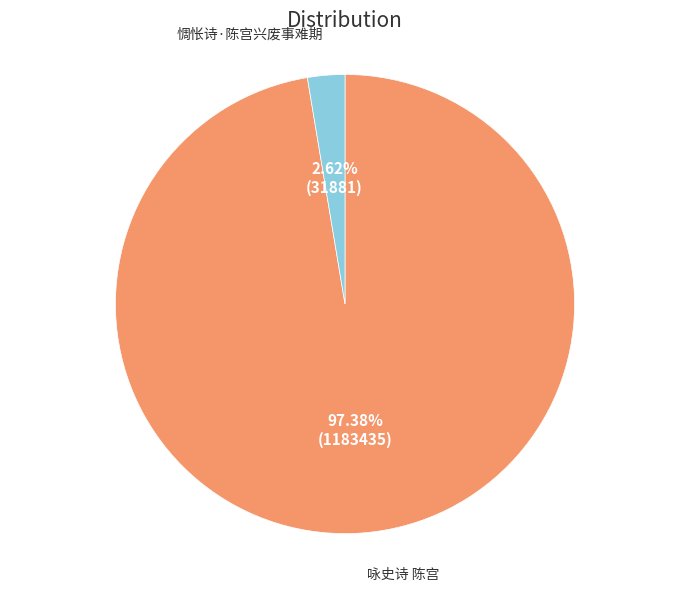

How many segments does this pie chart have?

2